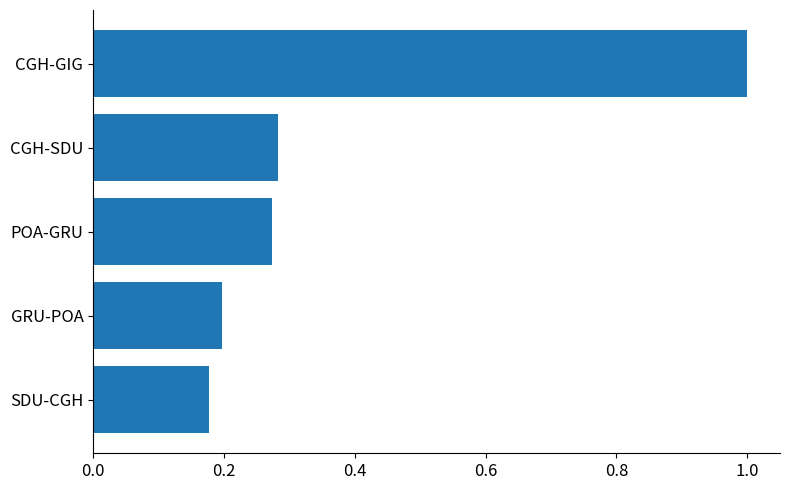

Is it true that the value at CGH-SDU is 0.1?

False